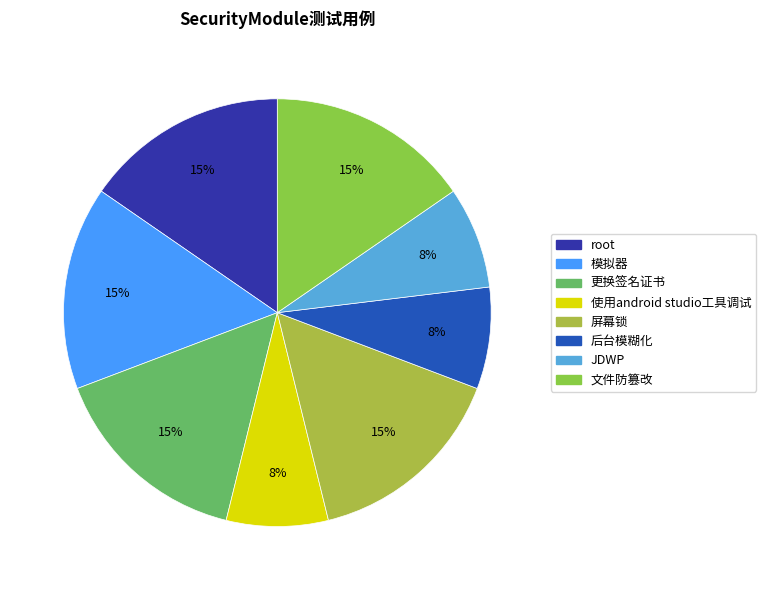

How many segments does this pie chart have?

8